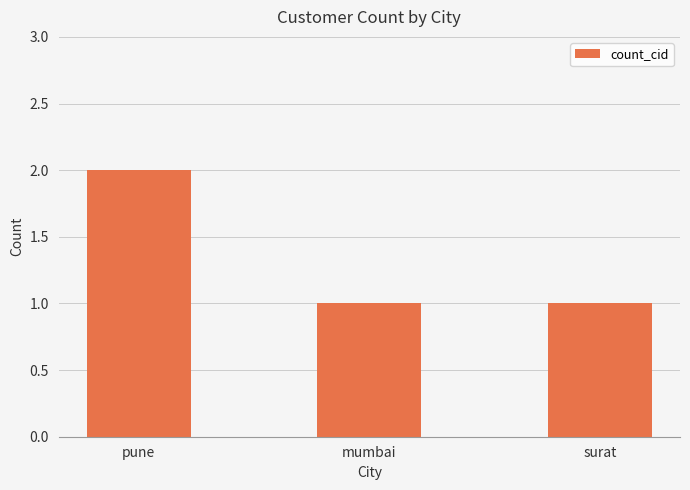

What is the label of the 1st bar from the right?

surat